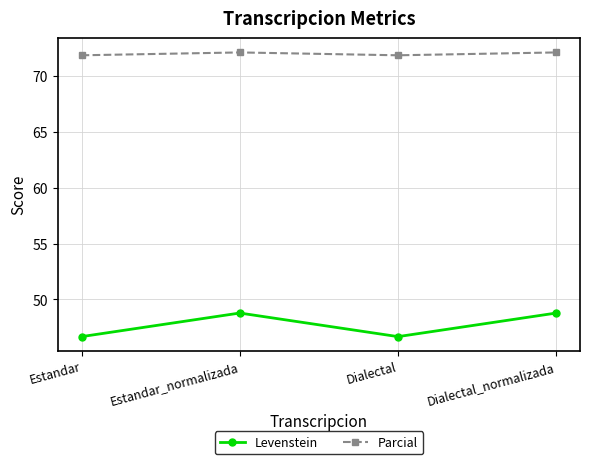

True or false: Parcial and Levenstein intersect in this chart.

False